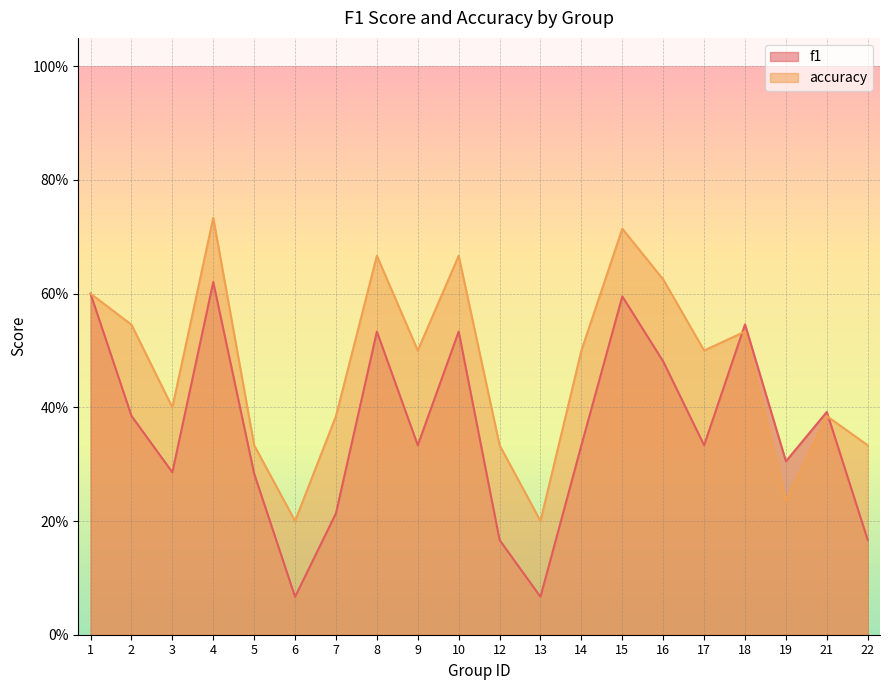

What is the average value of the accuracy series?

0.5